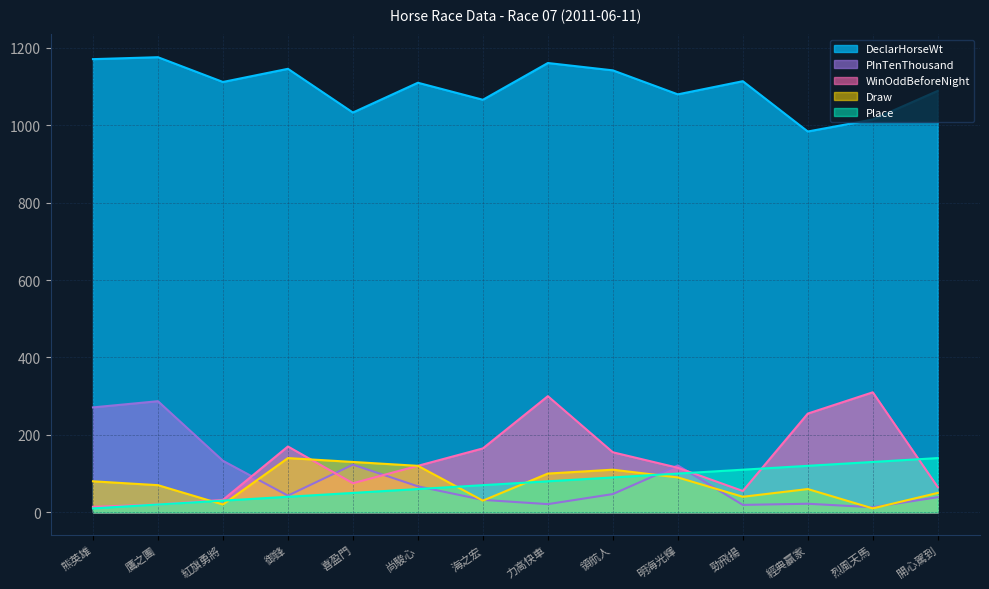

What is the value of the Place point at the 9th from the left?

90